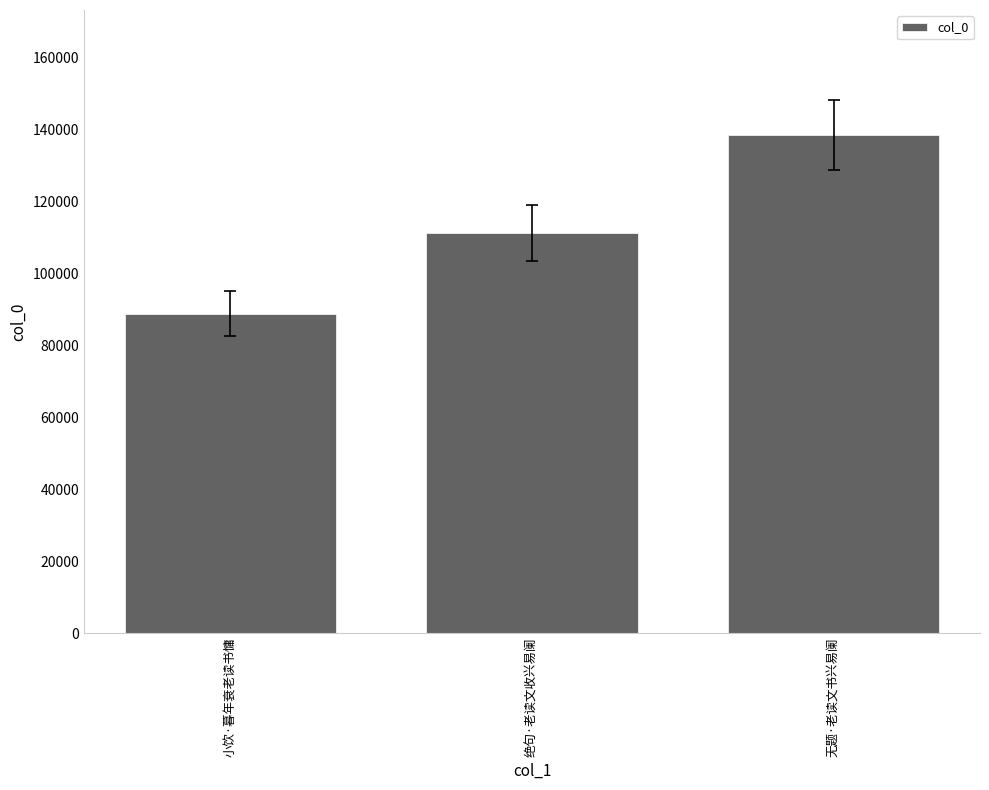

What is the difference between the maximum and minimum values?

49792